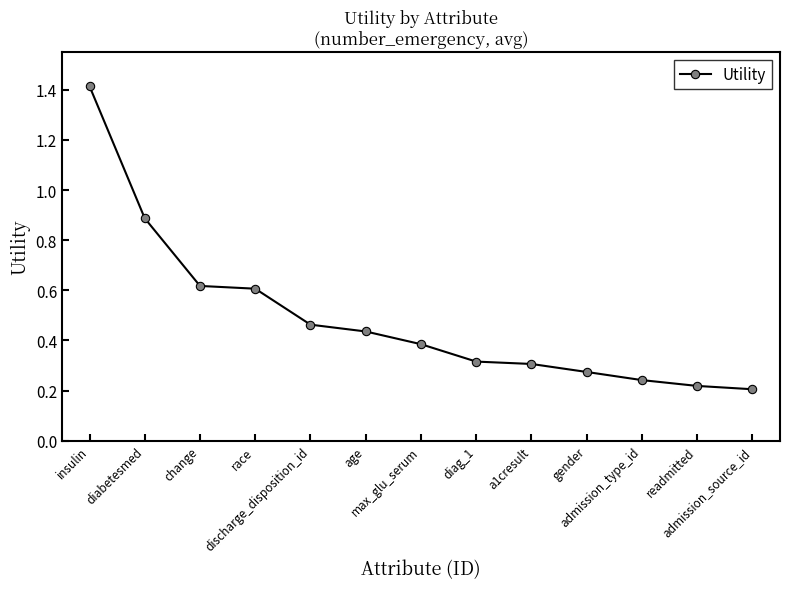

The chart shows a value of 0.6 at discharge_disposition_id. True or false?

False